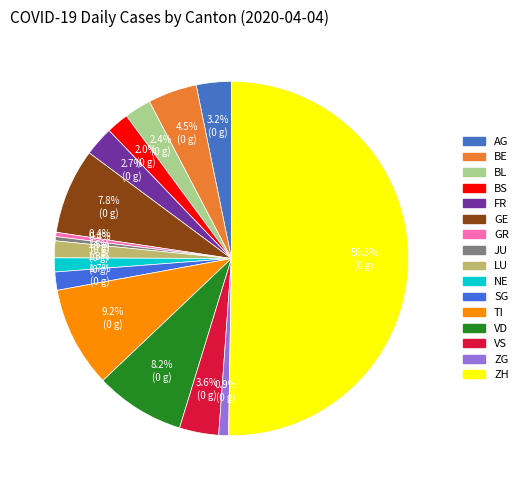

Combined, do GR and NE account for over 50%?

No